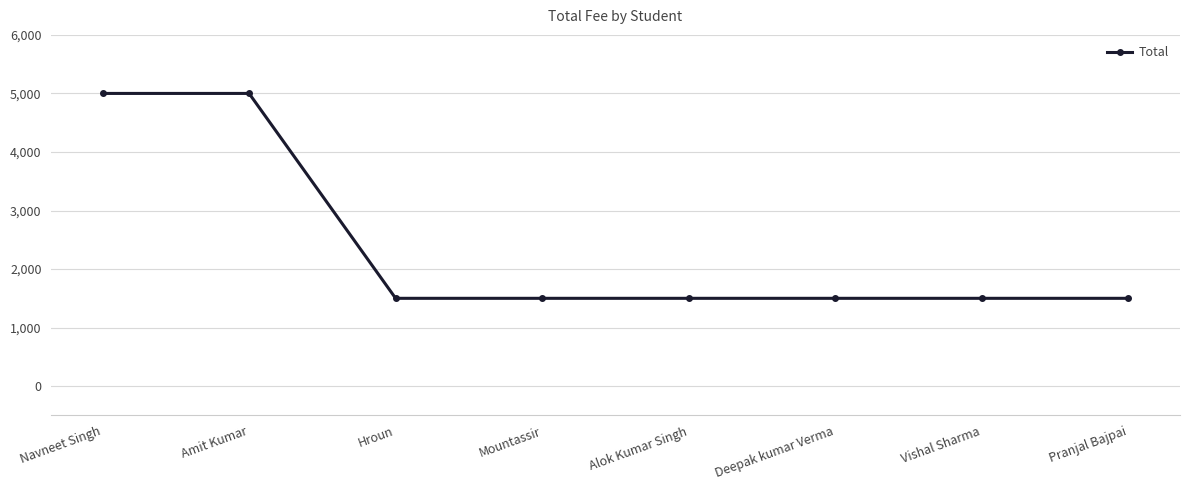

What is the value of the 5th point from the left?

1500